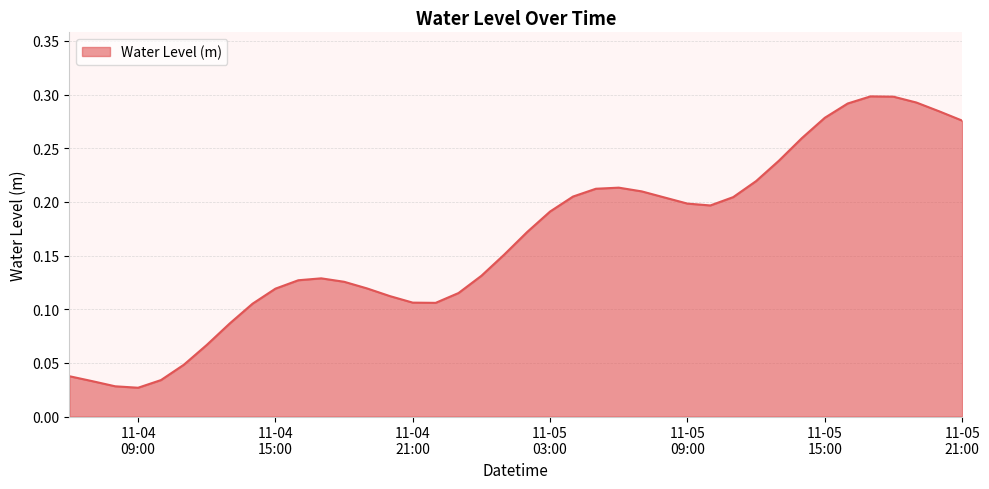

How many lines are shown in the chart?

1